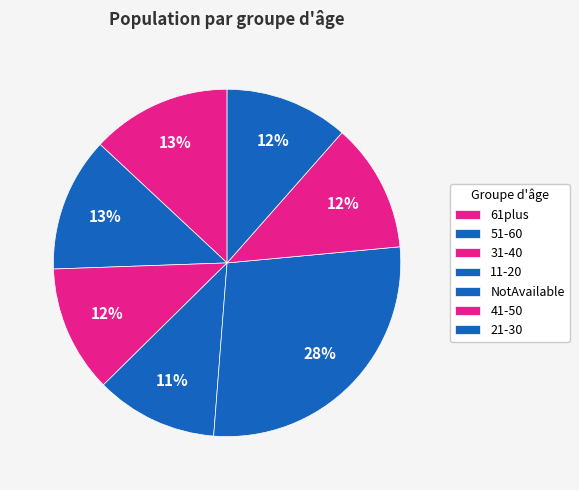

Which slice is the smallest?

11-20